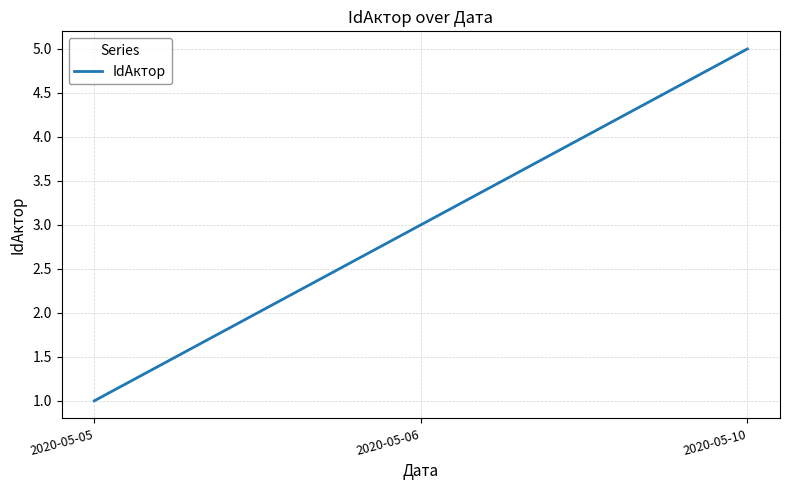

What is the change in value from 2020-05-06 to 2020-05-10?

+2